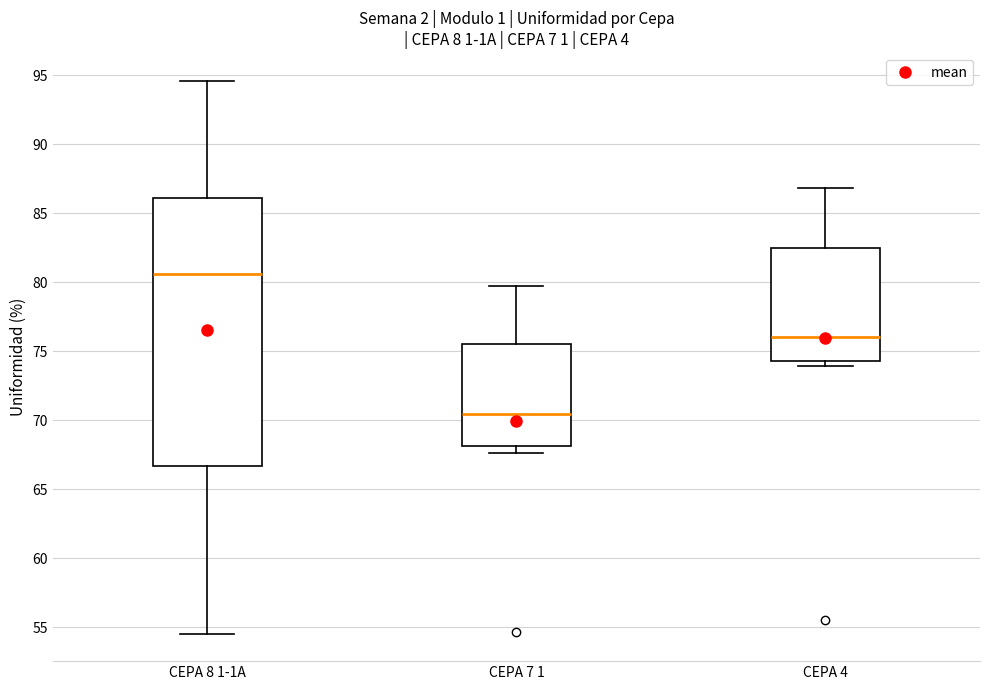

Reading left to right, read every box against the y-axis: the position of its median line, the range the box covers, and the ends of its whiskers. The values are not printed on the chart, so give them approximately, as read against the axis.

CEPA 8 1-1A: median 80.5, box 66.5 to 86.0, whiskers 54.5 to 94.5
CEPA 7 1: median 70.5, box 68.0 to 75.5, whiskers 67.5 to 79.5
CEPA 4: median 76.0, box 74.5 to 82.5, whiskers 74.0 to 87.0